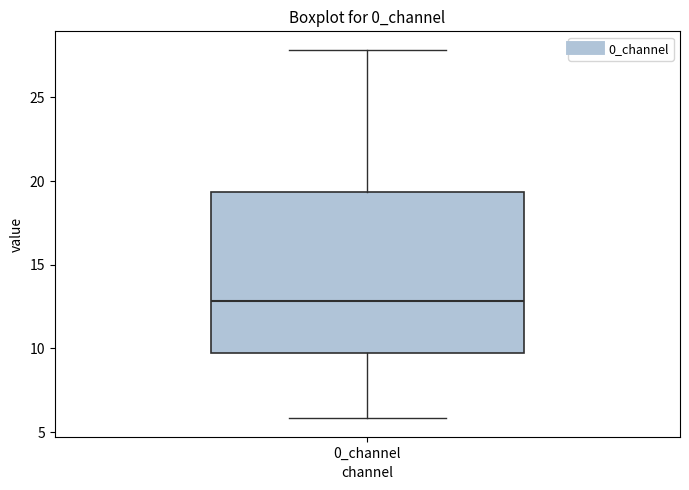

Transcribe this box plot: give where the median line is, the range the box spans, and where the two whiskers end, as read against the y-axis. The values are not printed on the chart, so give them approximately, as read against the axis.

median 13.0, box 9.5 to 19.5, whiskers 6.0 to 28.0